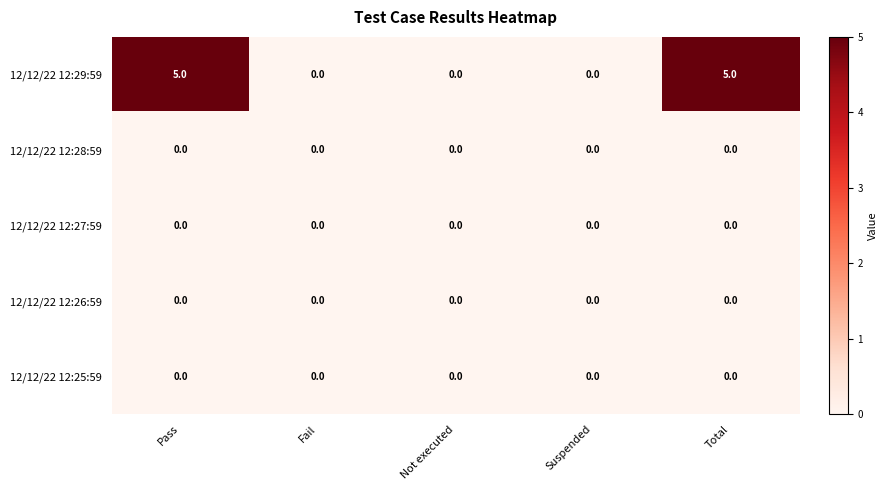

Which series has the largest total across all categories?

12/12/22 12:29:59